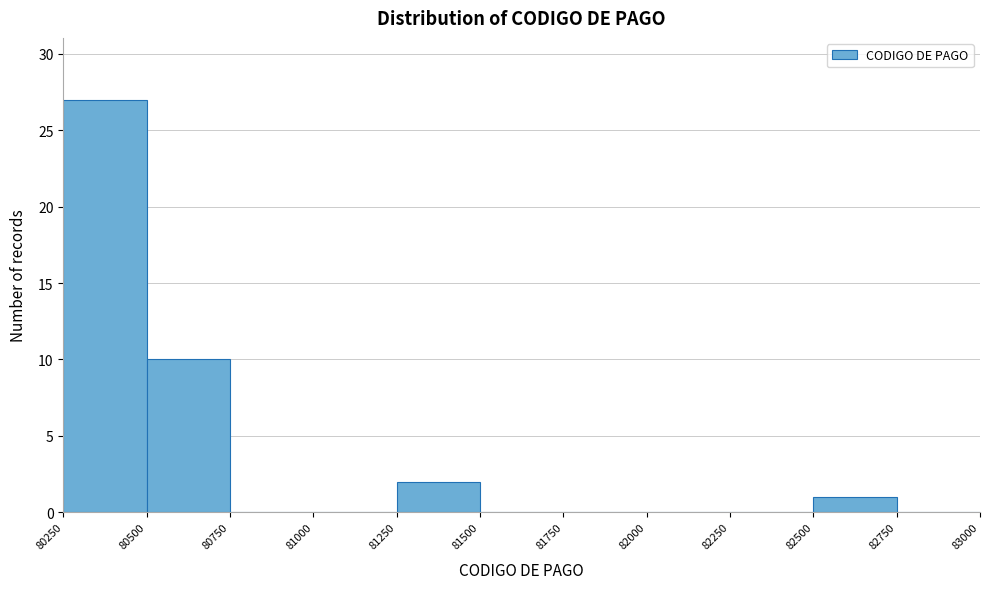

How tall is the bar that spans 80250 to 80500 on the x-axis? The values are not printed on the chart, so give them approximately, as read against the axis.

27